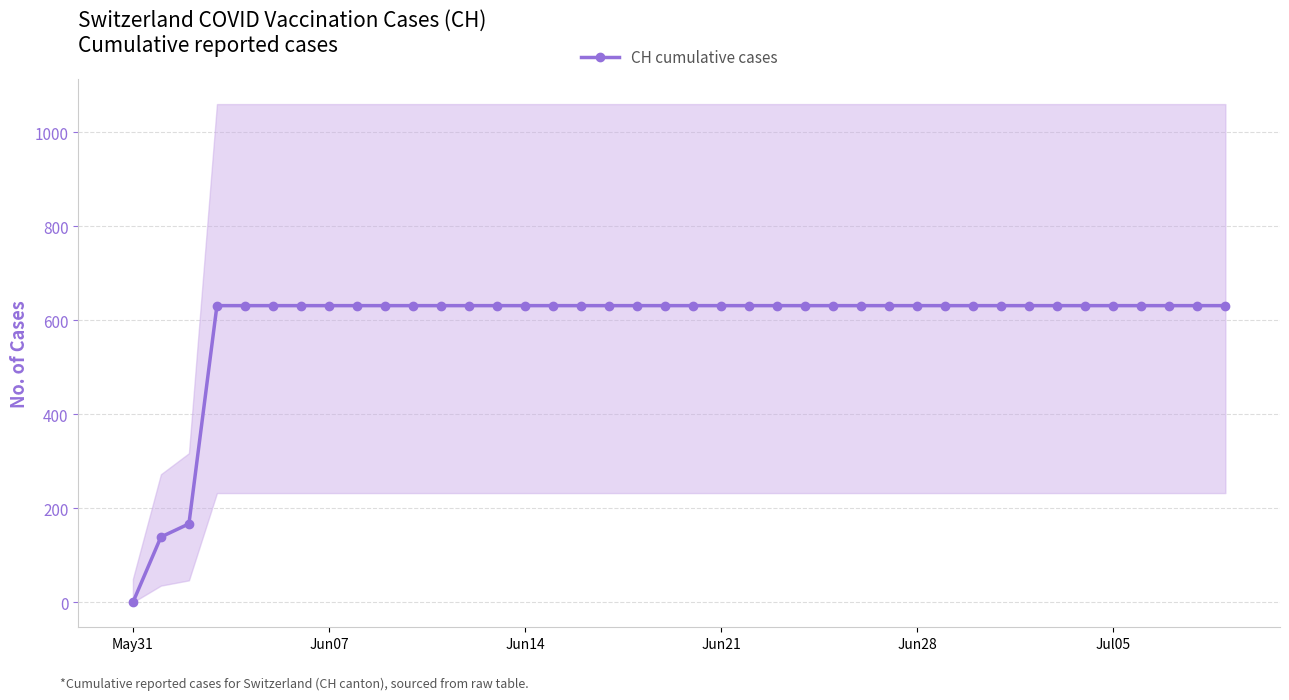

How many positive values are there?

39